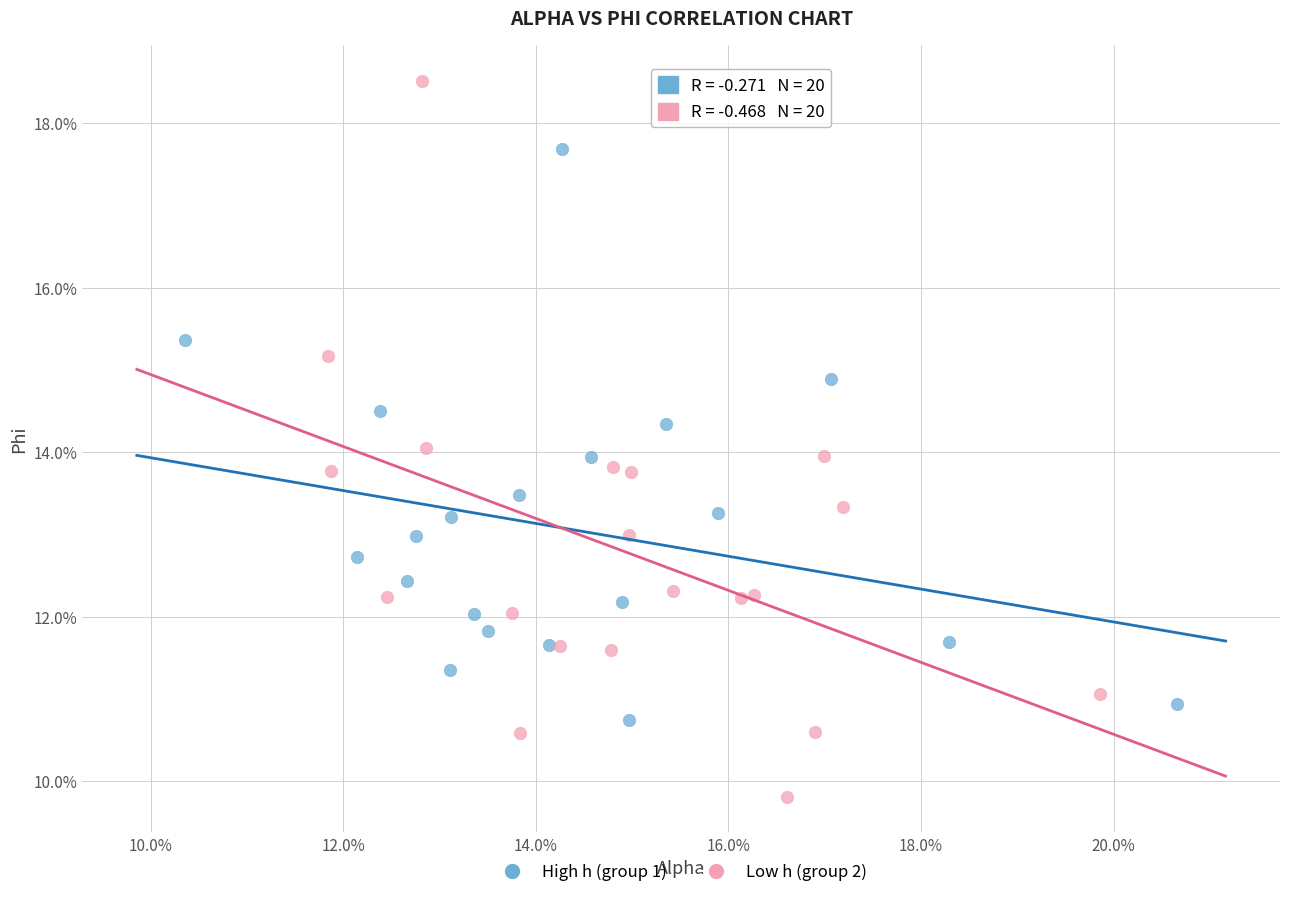

What are all the series names shown in the legend?

High h (group 1), Low h (group 2)